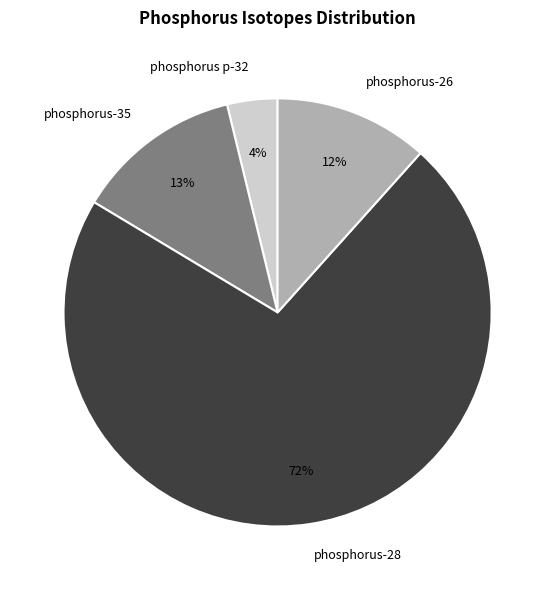

What is the largest slice in the pie chart?

phosphorus-28